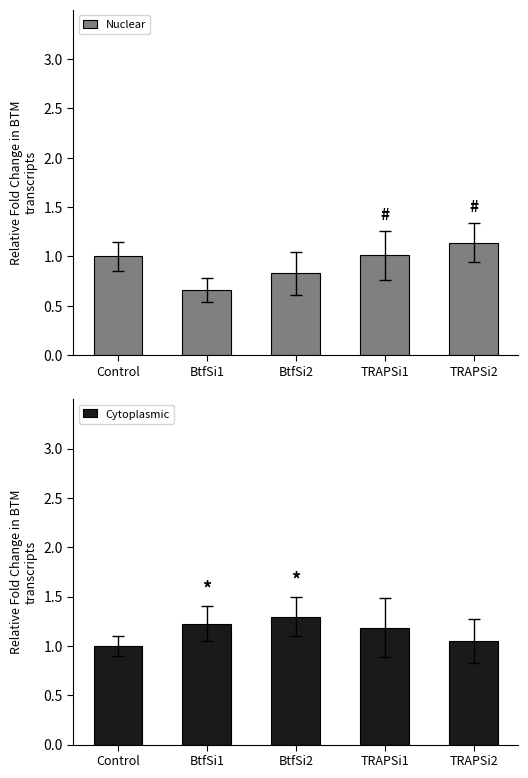

What is the label of the 3rd bar from the right?

BtfSi2